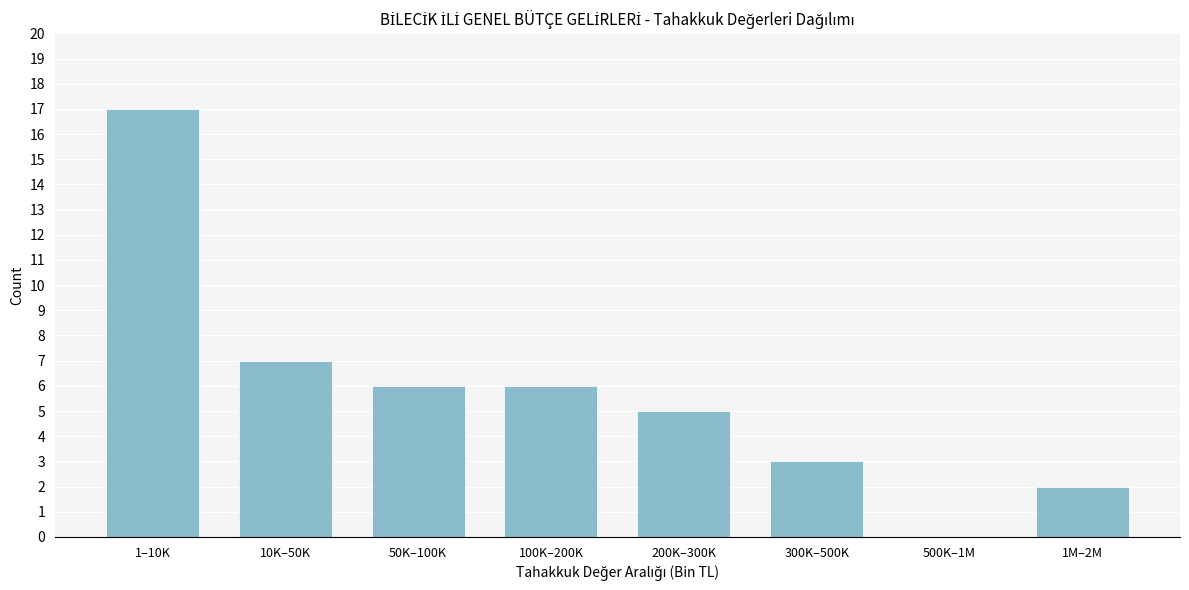

Reading right to left, list all the values displayed in this chart.

1M–2M=2	500K–1M=0	300K–500K=3	200K–300K=5	100K–200K=6	50K–100K=6	10K–50K=7	1–10K=17